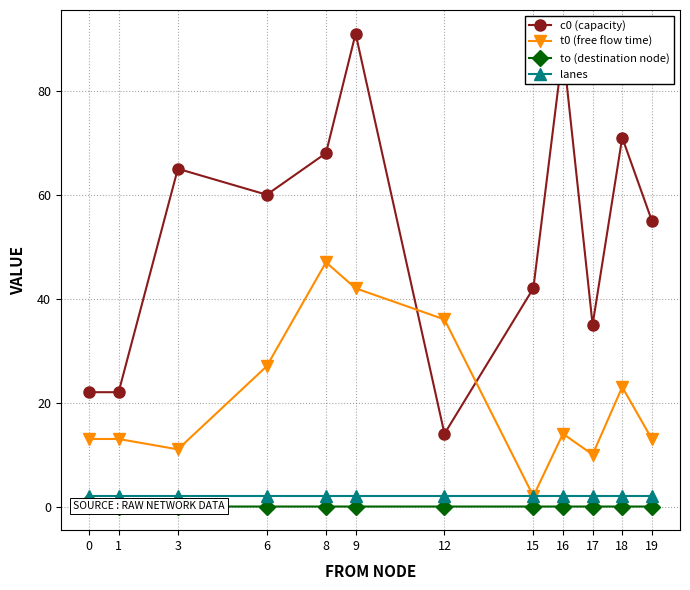

Which label corresponds to the largest value in the chart?

9